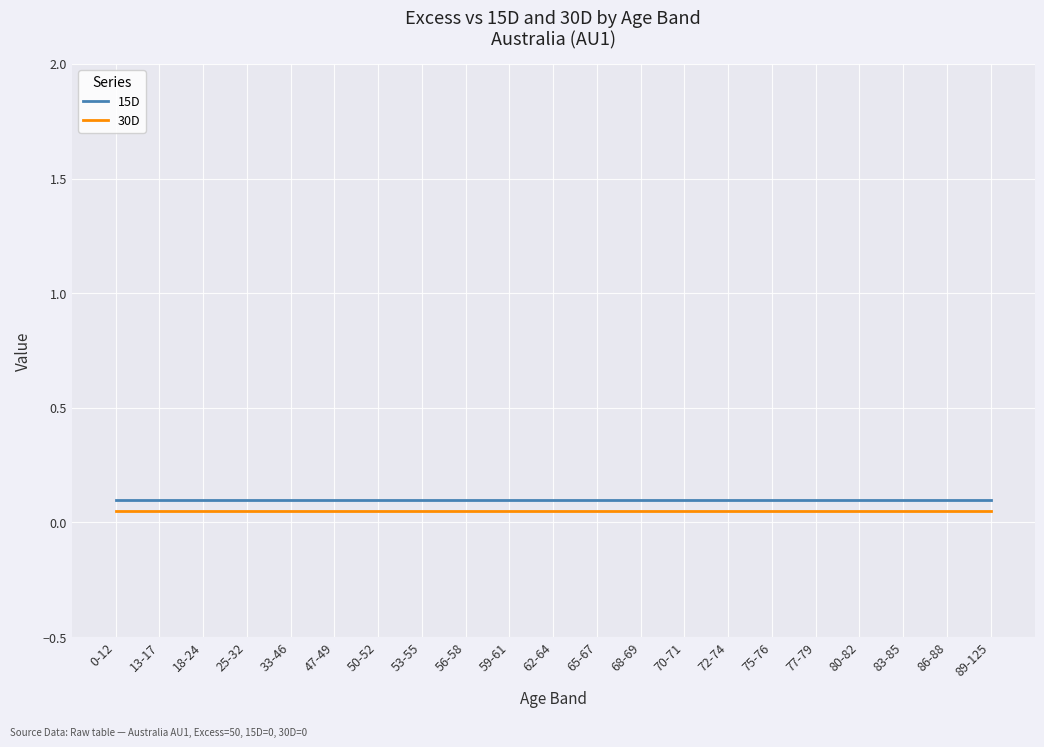

What is the total value across all series at 72-74?

0.2